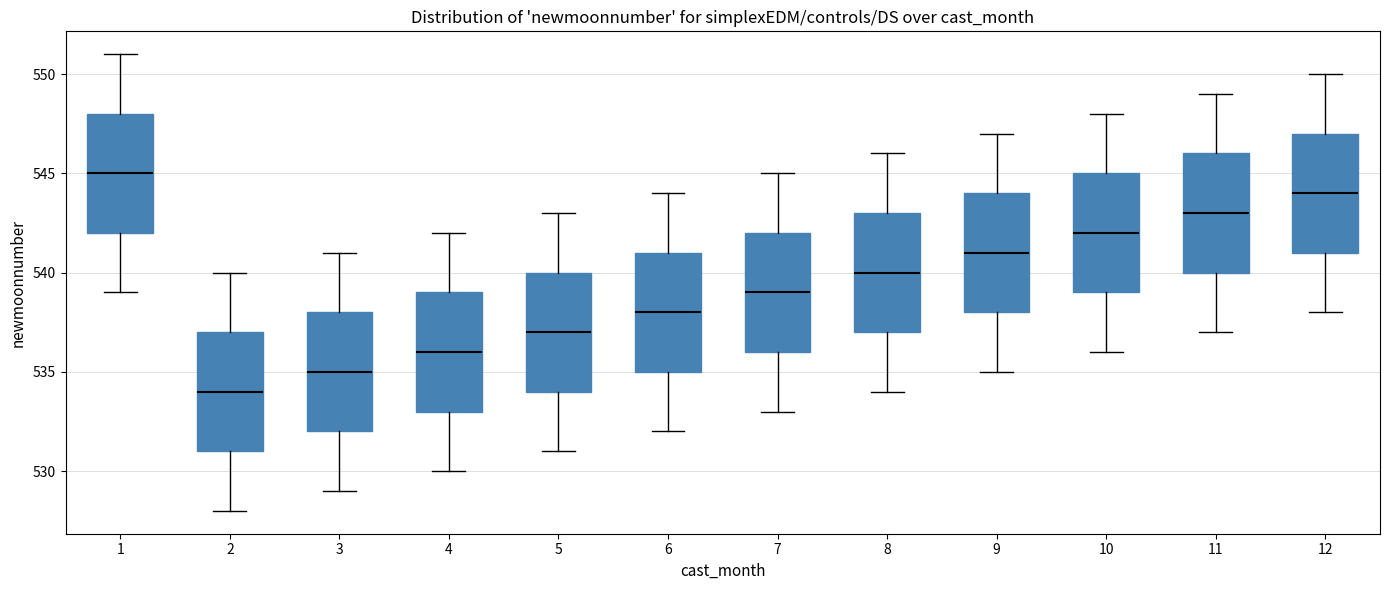

Reading left to right, read every box against the y-axis: the position of its median line, the range the box covers, and the ends of its whiskers. The values are not printed on the chart, so give them approximately, as read against the axis.

1: median 545, box 542 to 548, whiskers 539 to 551
2: median 534, box 531 to 537, whiskers 528 to 540
3: median 535, box 532 to 538, whiskers 529 to 541
4: median 536, box 533 to 539, whiskers 530 to 542
5: median 537, box 534 to 540, whiskers 531 to 543
6: median 538, box 535 to 541, whiskers 532 to 544
7: median 539, box 536 to 542, whiskers 533 to 545
8: median 540, box 537 to 543, whiskers 534 to 546
9: median 541, box 538 to 544, whiskers 535 to 547
10: median 542, box 539 to 545, whiskers 536 to 548
11: median 543, box 540 to 546, whiskers 537 to 549
12: median 544, box 541 to 547, whiskers 538 to 550